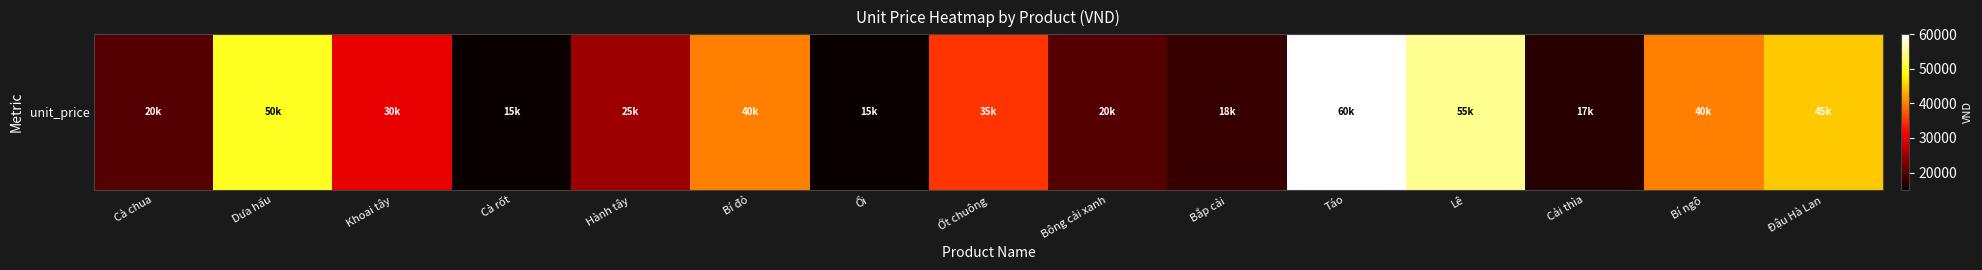

How many data points are less than 30000?

7